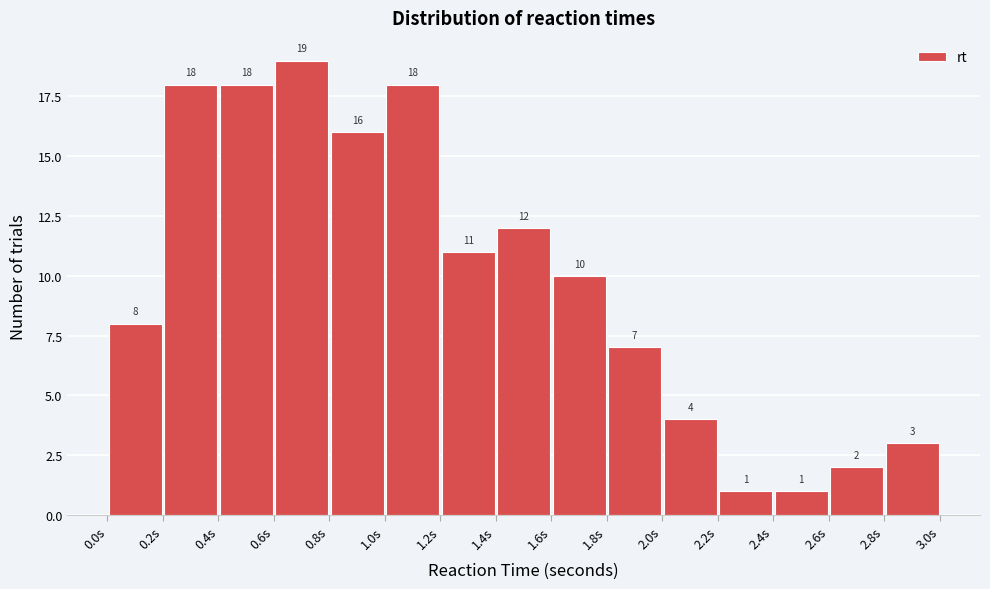

What is the height of the bar covering 1.80 to 2.00 on the x-axis? The bar edges are not printed on the chart, so give them approximately, as read against the axis.

7